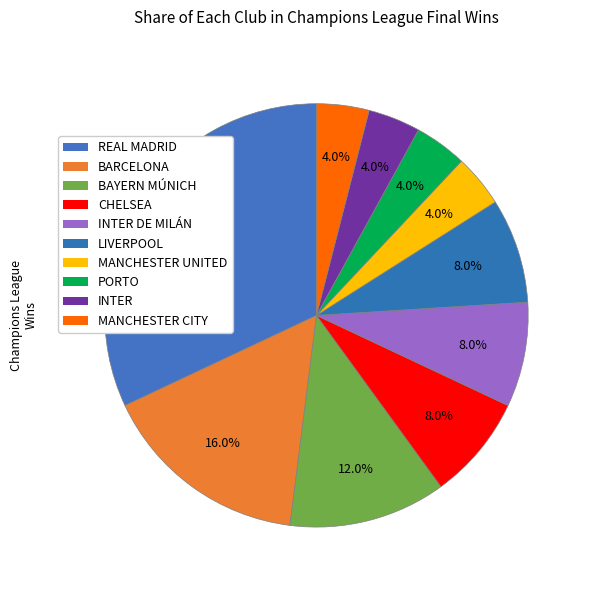

What is the largest slice in the pie chart?

REAL MADRID